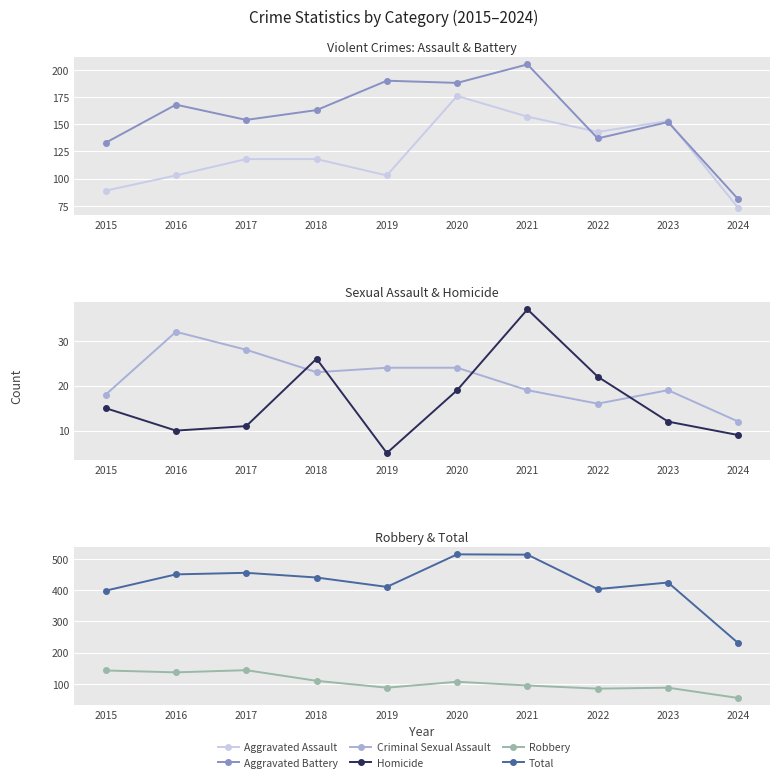

Reading left to right, transcribe all the data shown in this chart.

Aggravated Assault: 89	103	118	118	103	176	157	143	153	73
Aggravated Battery: 133	168	154	163	190	188	205	137	152	81
Criminal Sexual Assault: 18	32	28	23	24	24	19	16	19	12
Homicide: 15	10	11	26	5	19	37	22	12	9
Robbery: 143	137	144	110	88	107	95	85	88	55
Total: 398	450	455	440	410	514	513	403	424	230